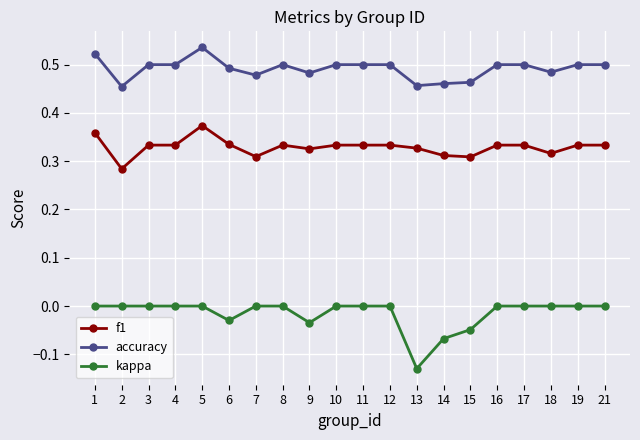

True or false: f1 has more than 0 interior local peaks.

True